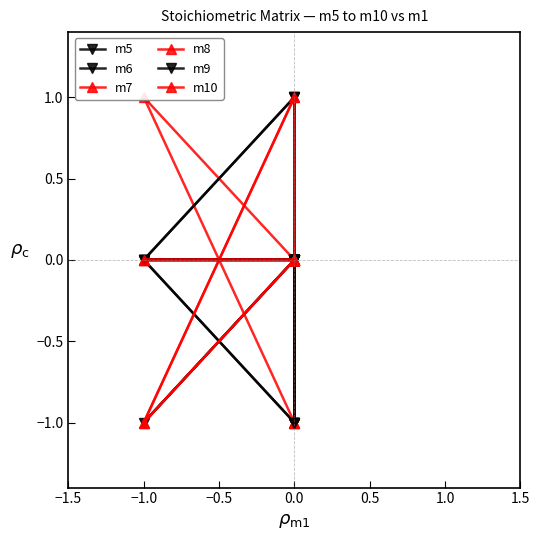

How many values in m10 are above zero?

1